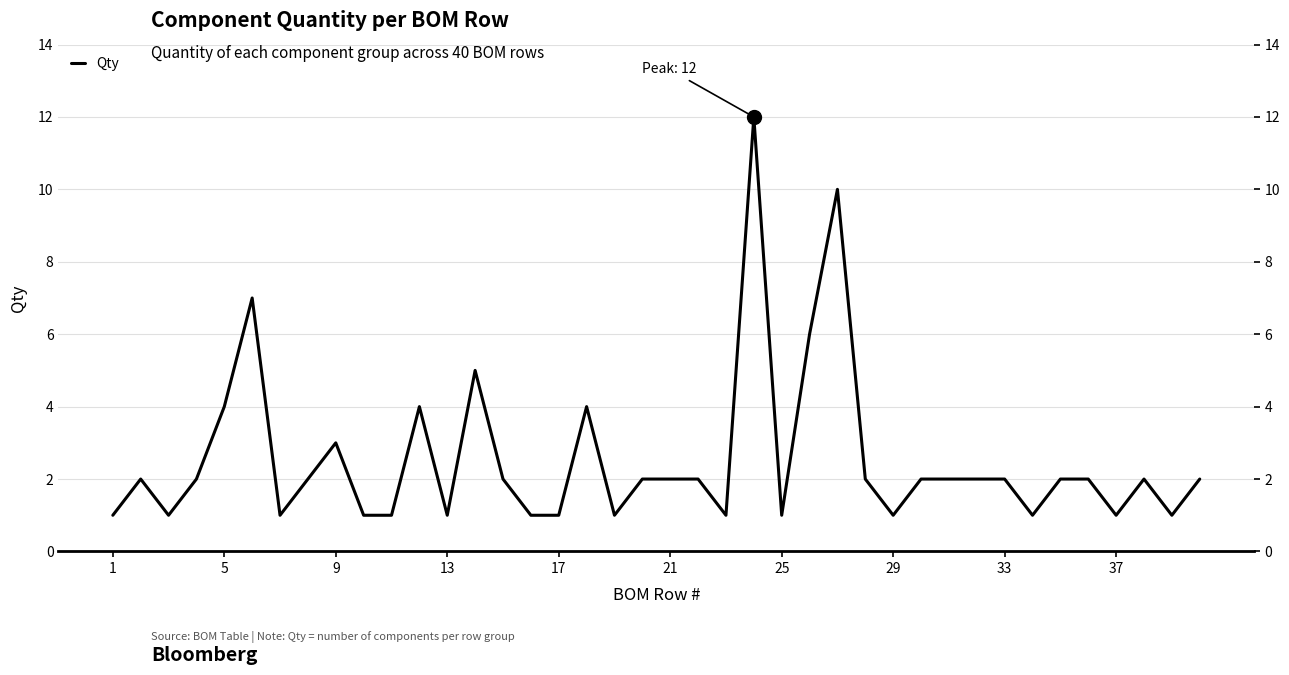

What is the greatest value displayed?

12